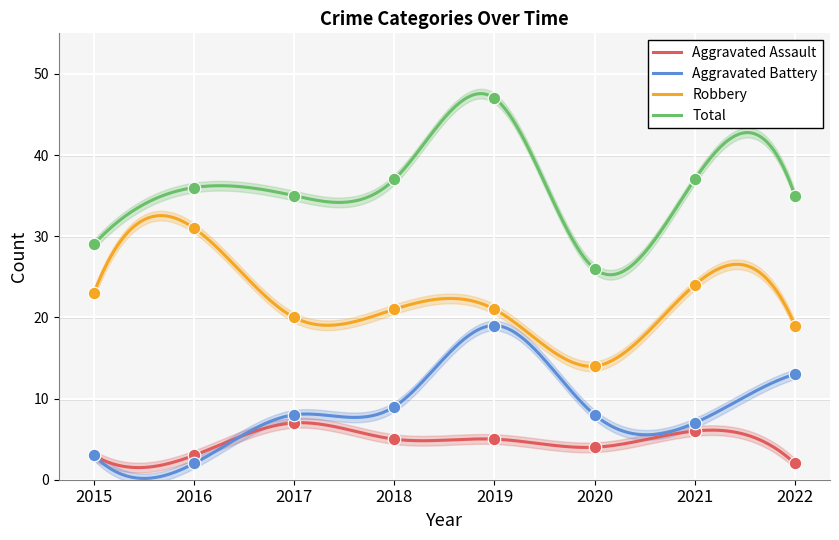

What is the sum of all Robbery values?

6728.5